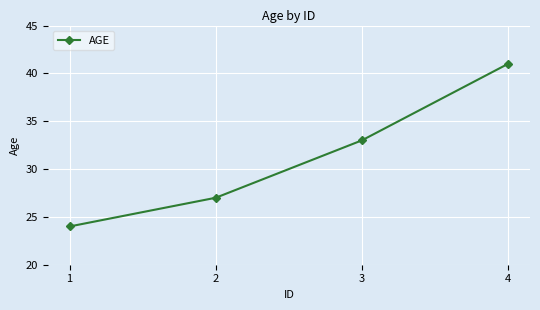

Reading right to left, list all the values displayed in this chart.

41	33	27	24